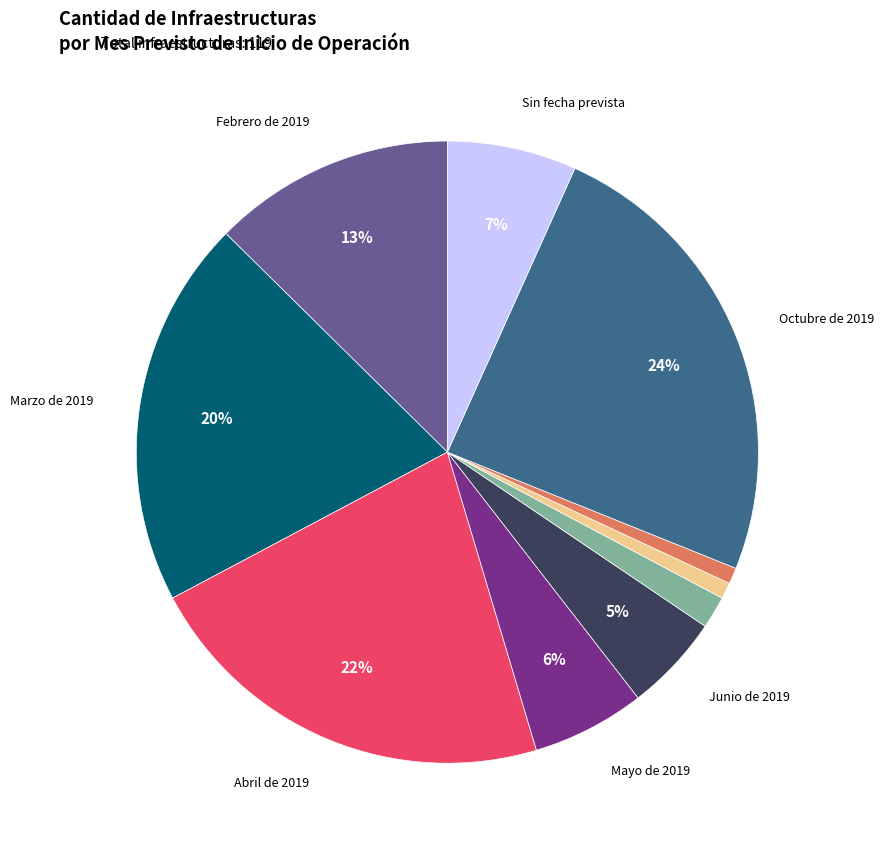

How many segments does this pie chart have?

10